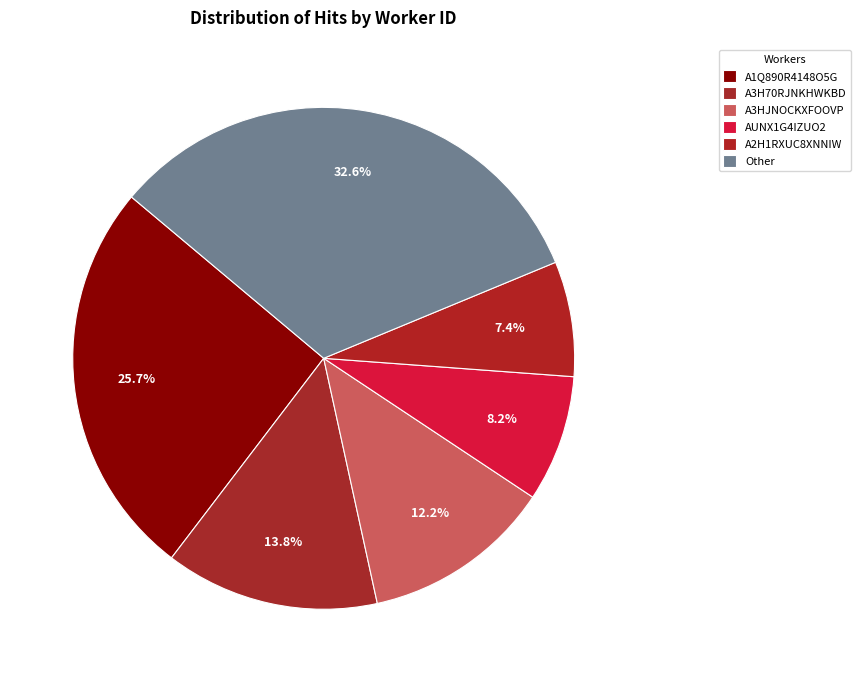

Is there any slice that represents more than half of the pie?

No